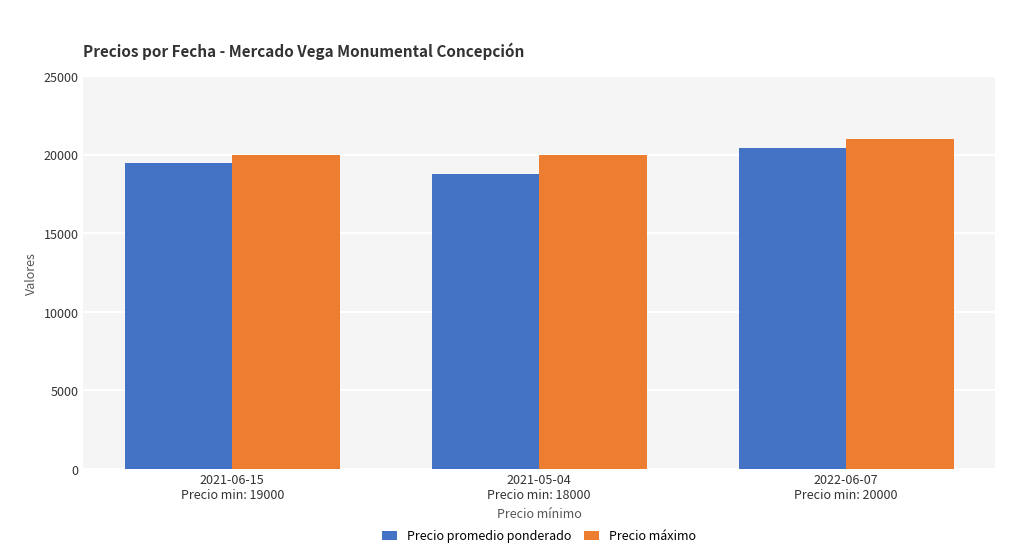

What is the lowest value of the Precio máximo series?

20000